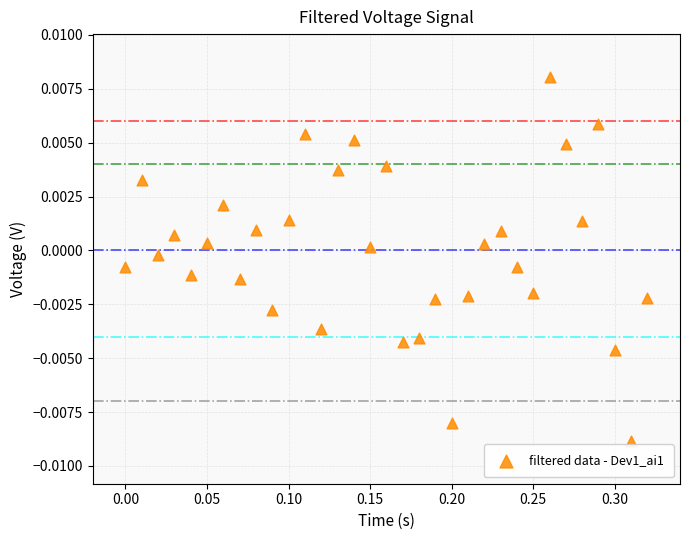

What is the range of X values (max minus min)?

0.3